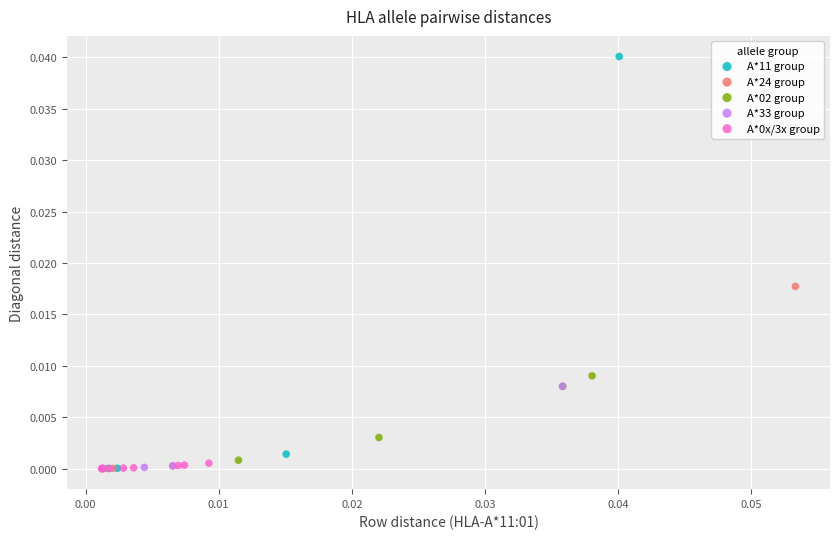

Which series has the widest spread of Y values?

A*11 group